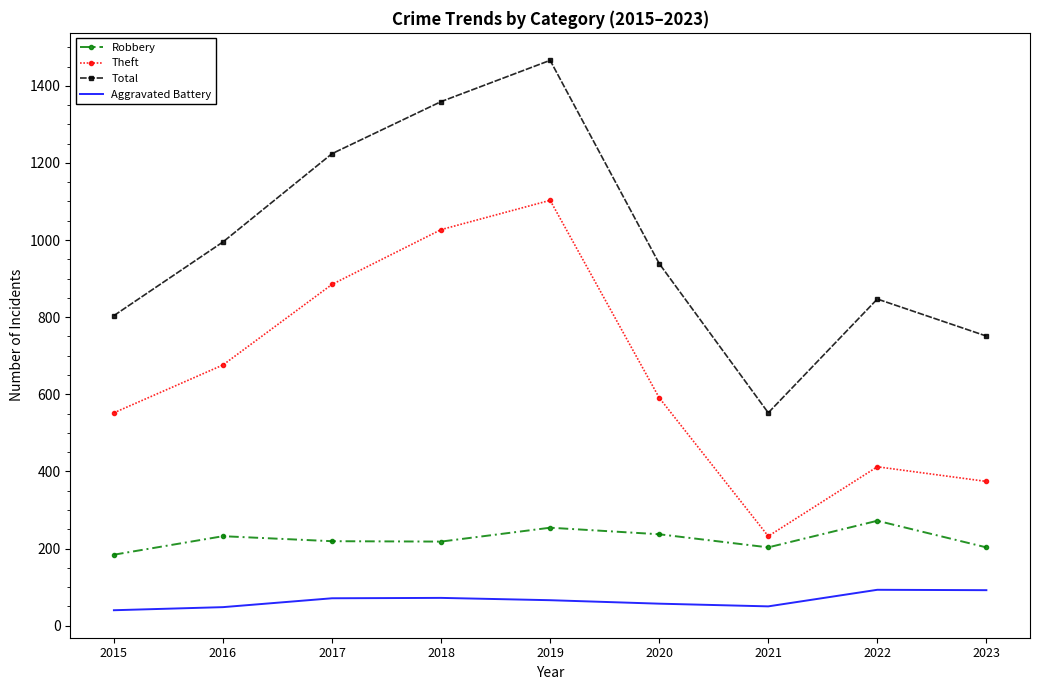

At which category is the sum across all series the highest?

2019